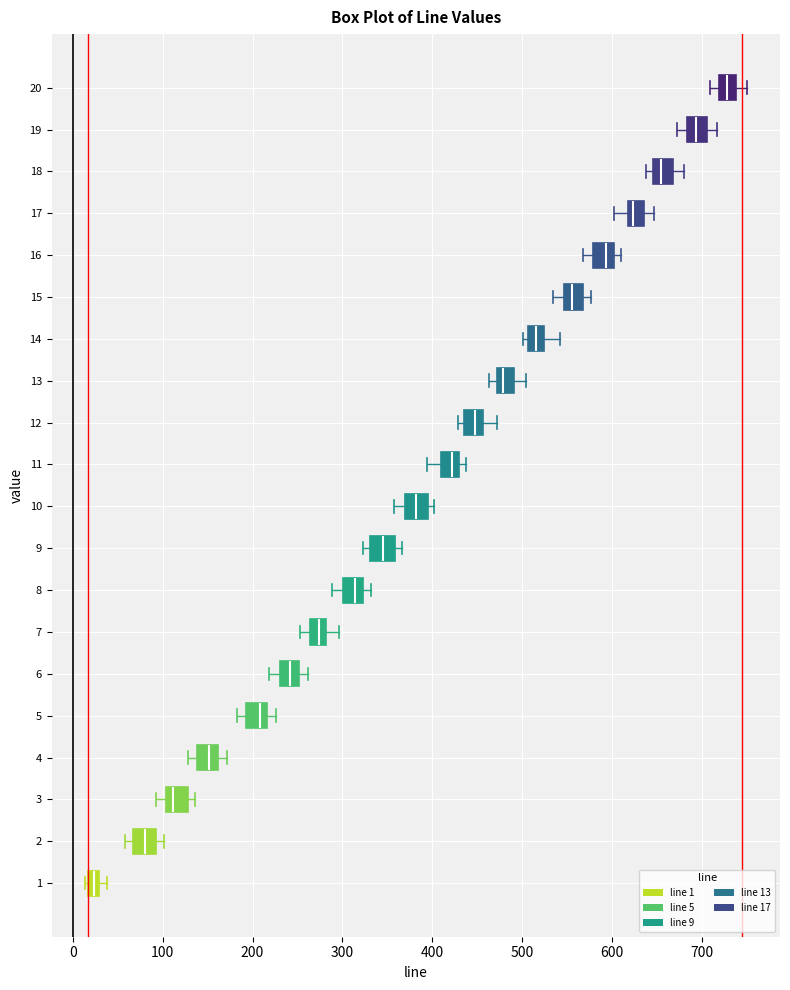

Which box's median line is the furthest to the left?

1